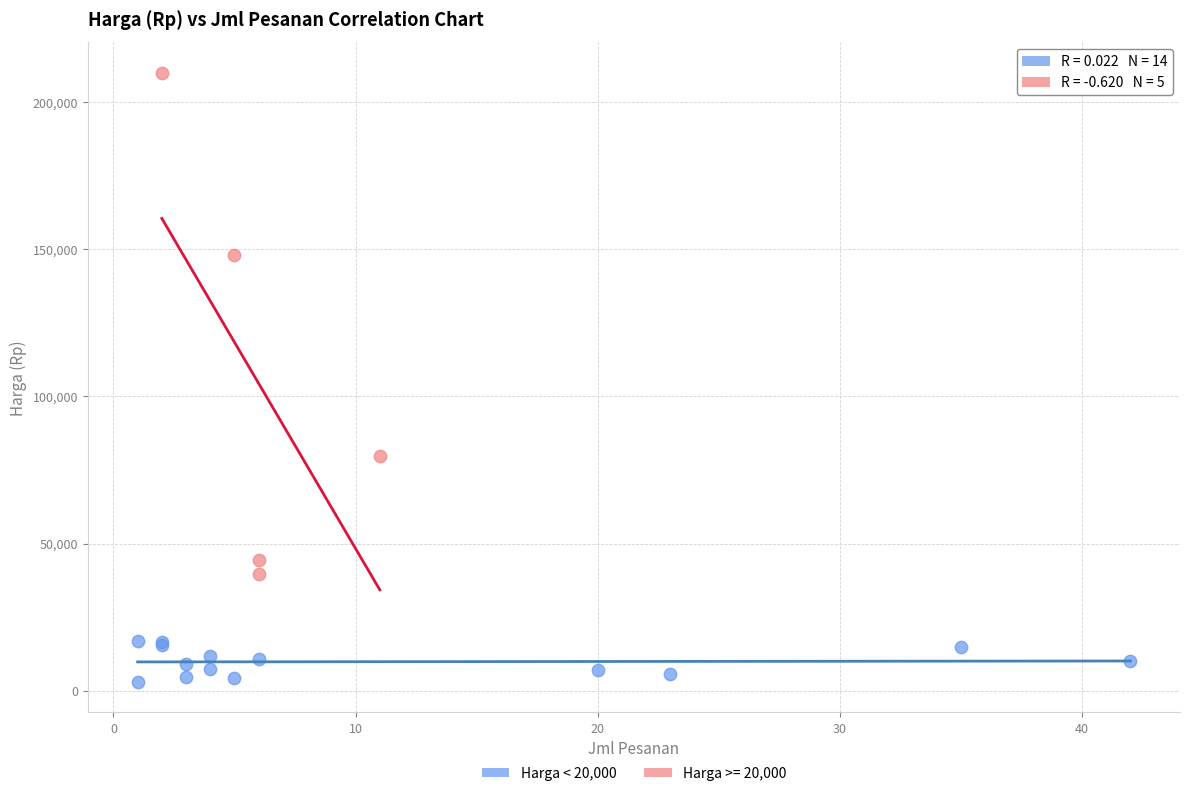

Which series reaches the minimum Y coordinate?

Harga < 20,000